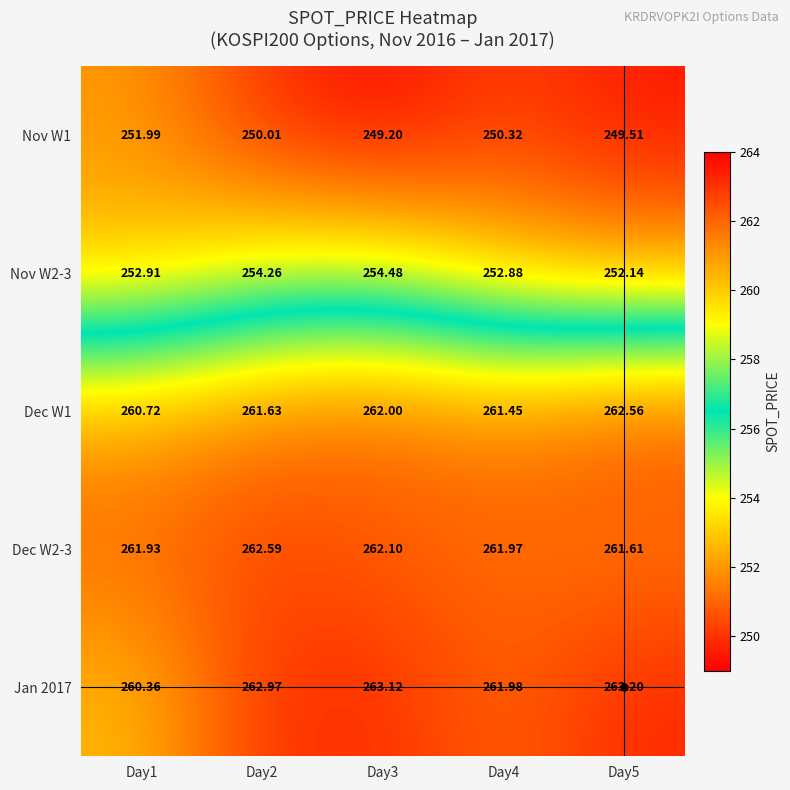

Between Day1 and Day5, which series saw the biggest shift?

Jan 2017